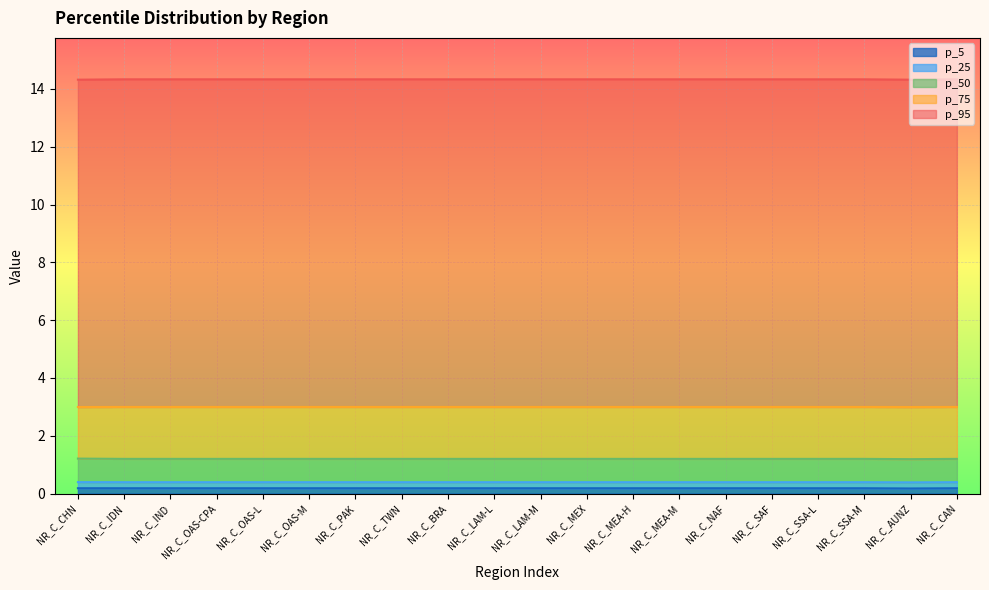

How many lines are shown in the chart?

5